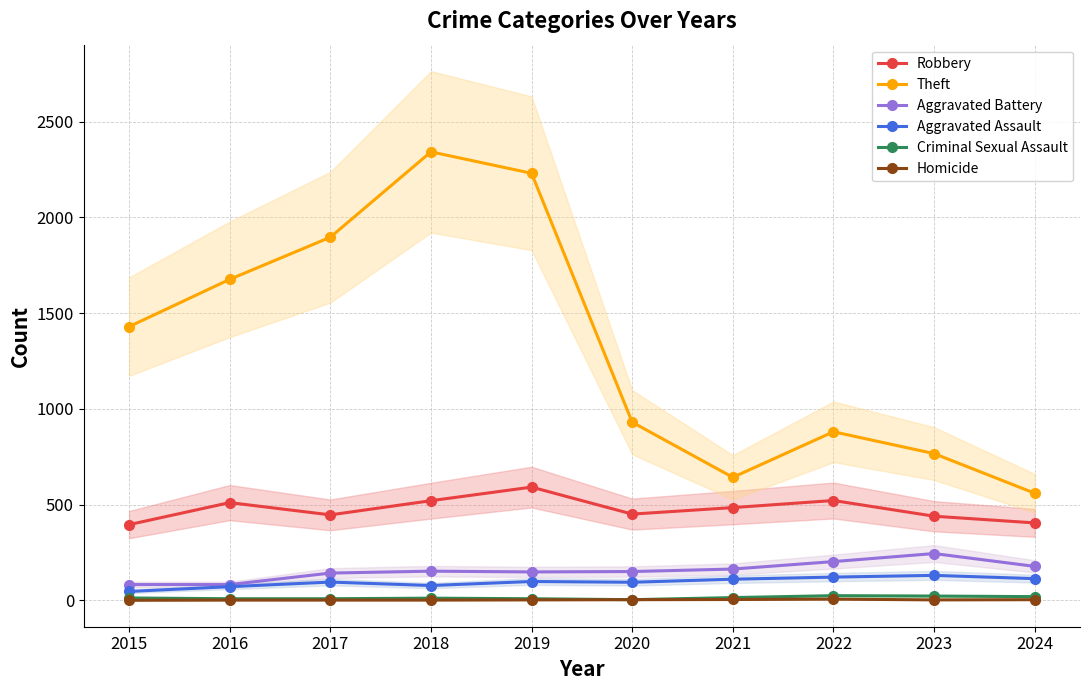

Between 2023 and 2015, which is larger?

2023